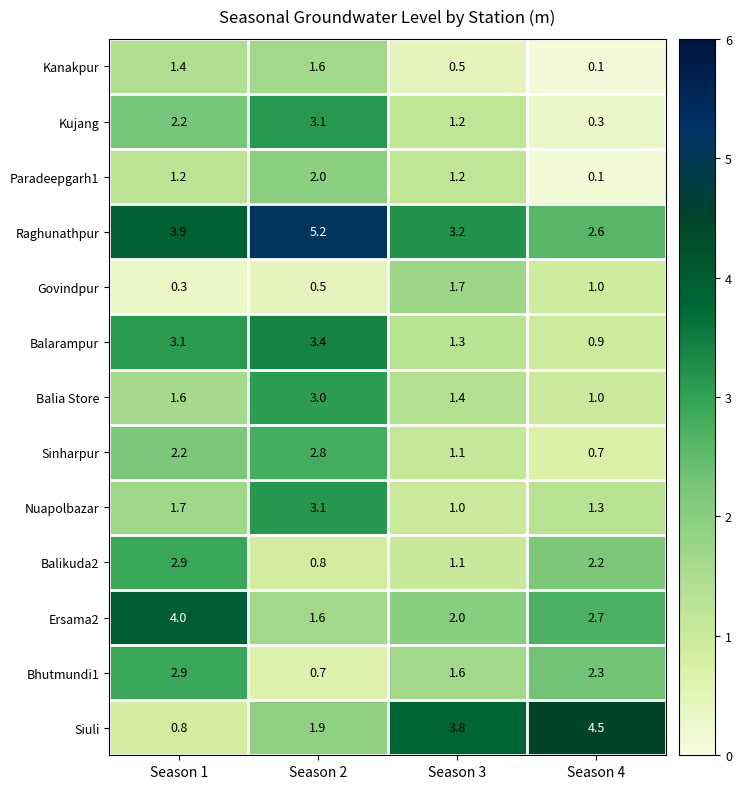

List the labels in order of Siuli value, smallest first.

Season 1, Season 2, Season 3, Season 4